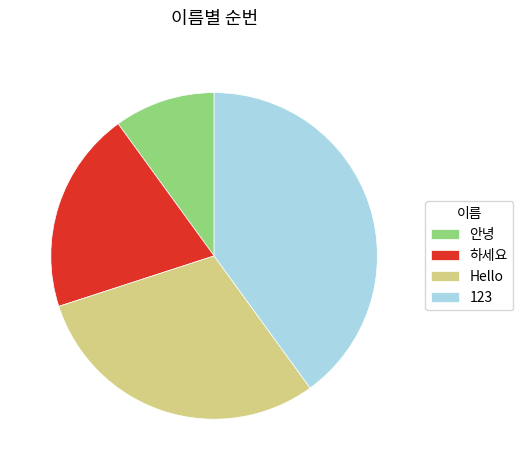

Is 하세요 the majority of the pie?

No